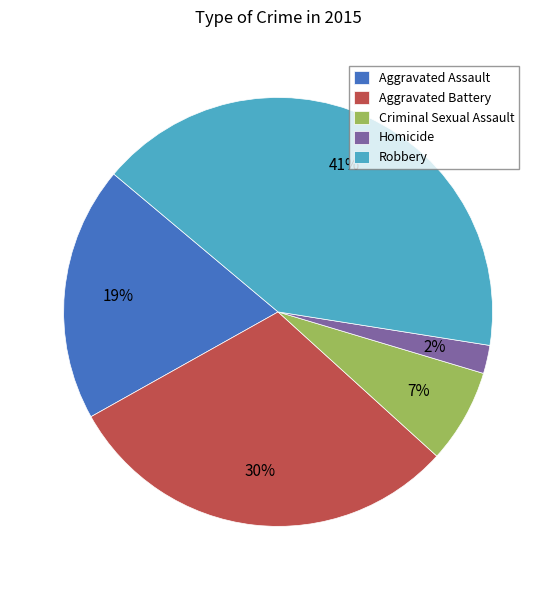

Count the number of slices in the pie.

5